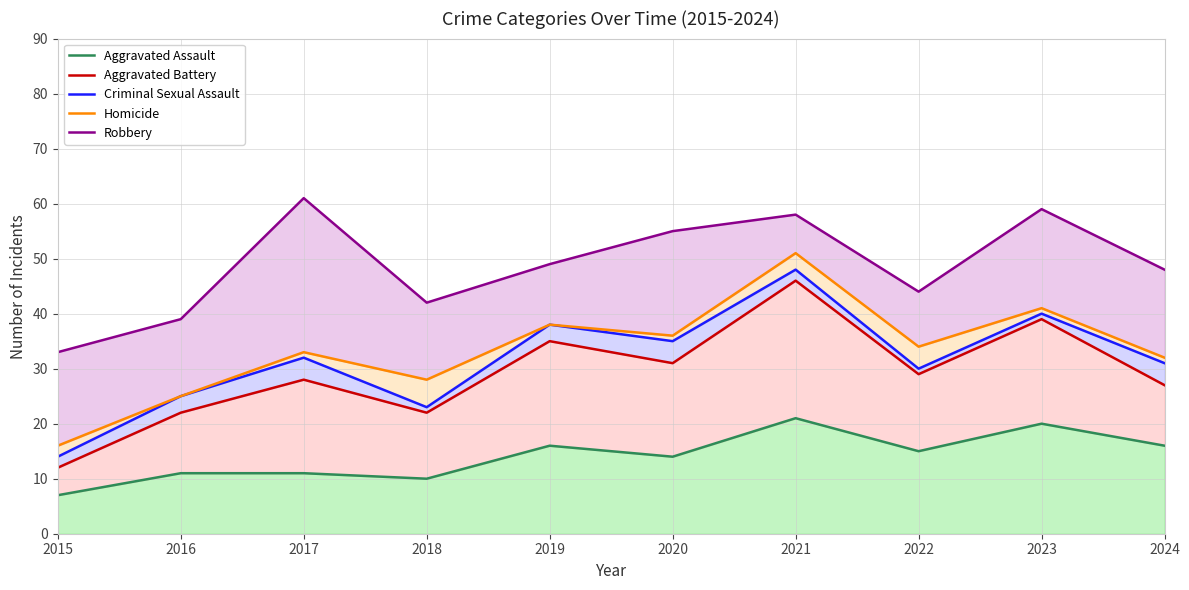

What is the sum of all Aggravated Assault values?

141